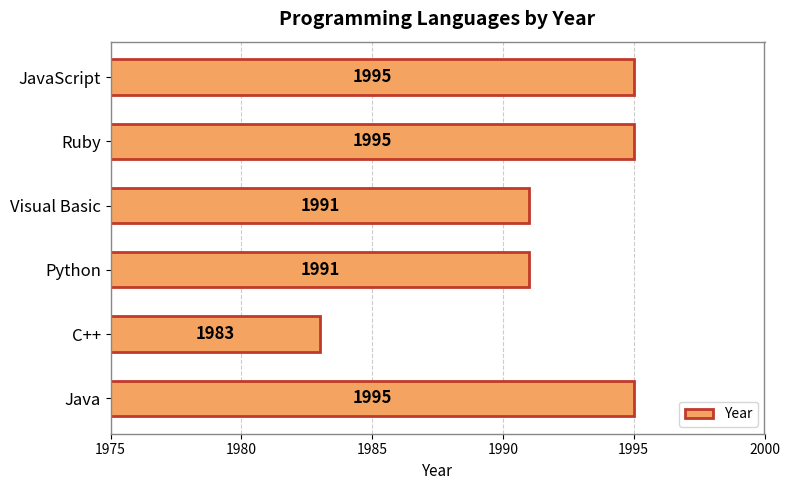

True or false: the data shows 2812 at Java.

False